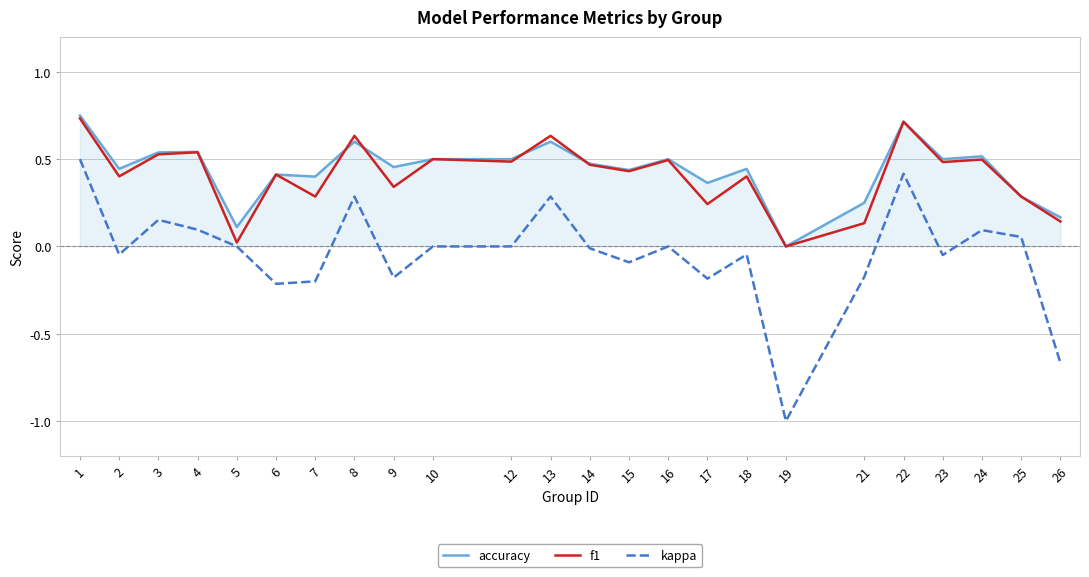

Which series has the widest spread of values?

kappa